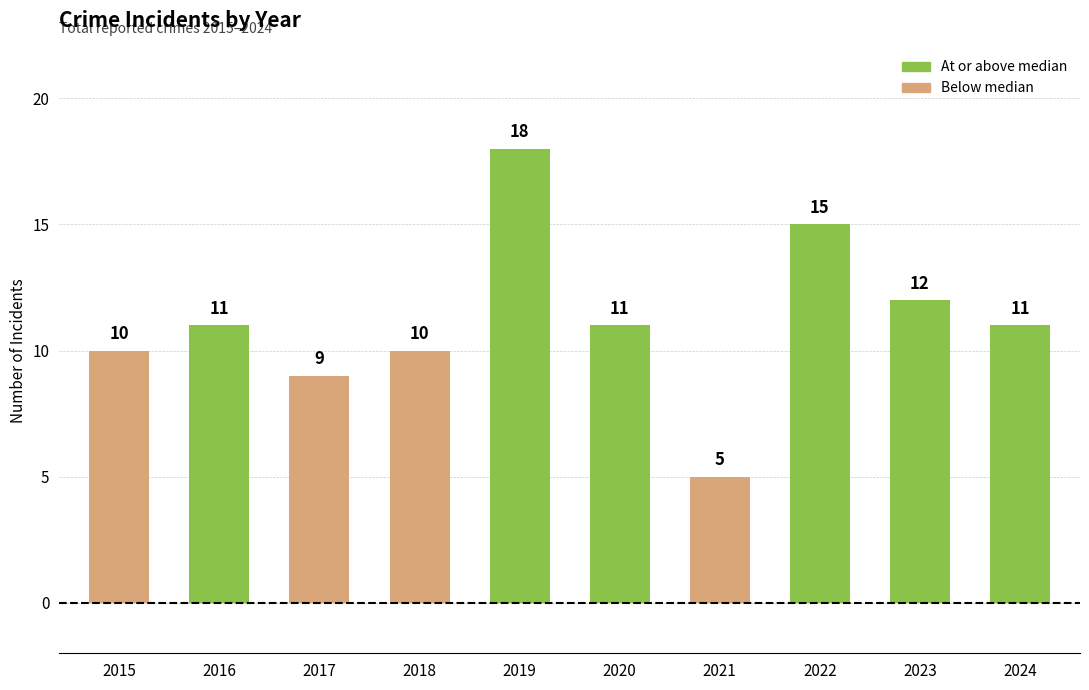

What is the difference between the second highest and minimum values?

10